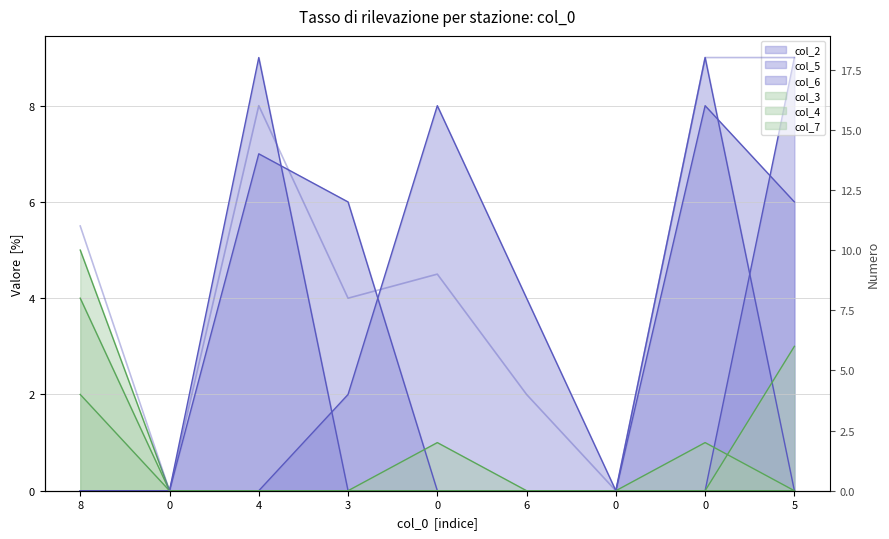

What is the change in value from 3 to 5?

+10